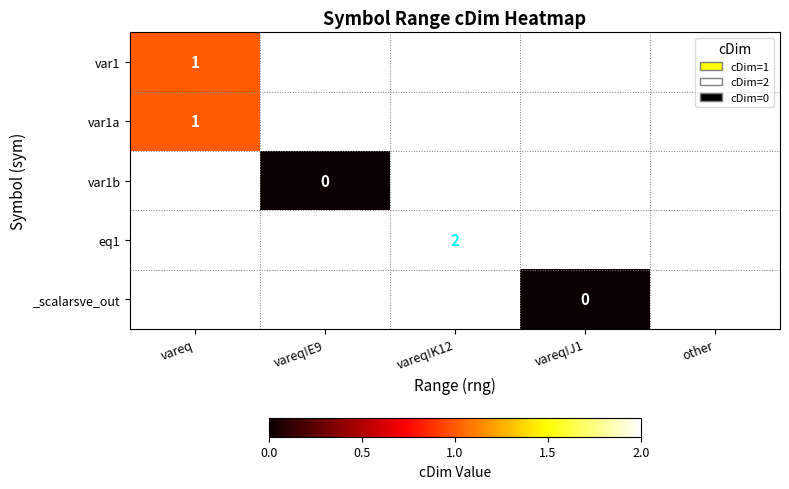

How many distinct data groups are displayed?

5